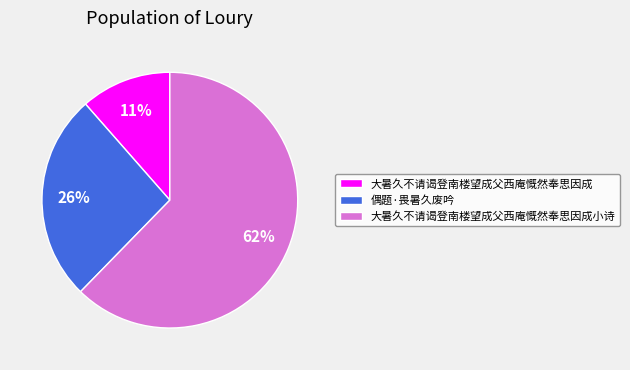

To the nearest percent, what is the combined percentage of 大暑久不请谒登南楼望成父西庵慨然奉思因成小诗 and 偶题·畏暑久废吟?

89%